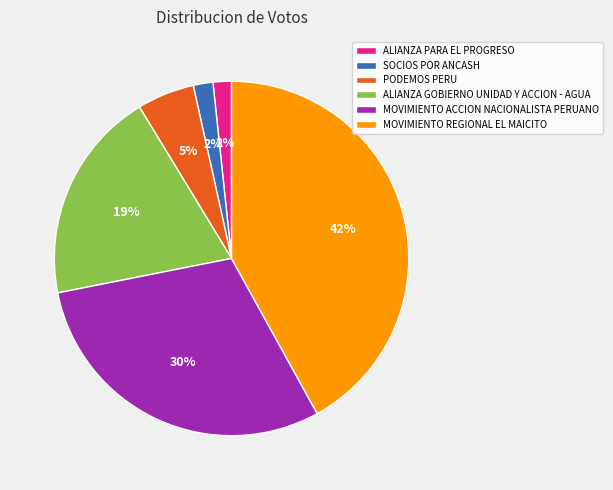

Combined, do MOVIMIENTO ACCION NACIONALISTA PERUANO and MOVIMIENTO REGIONAL EL MAICITO account for over 50%?

Yes